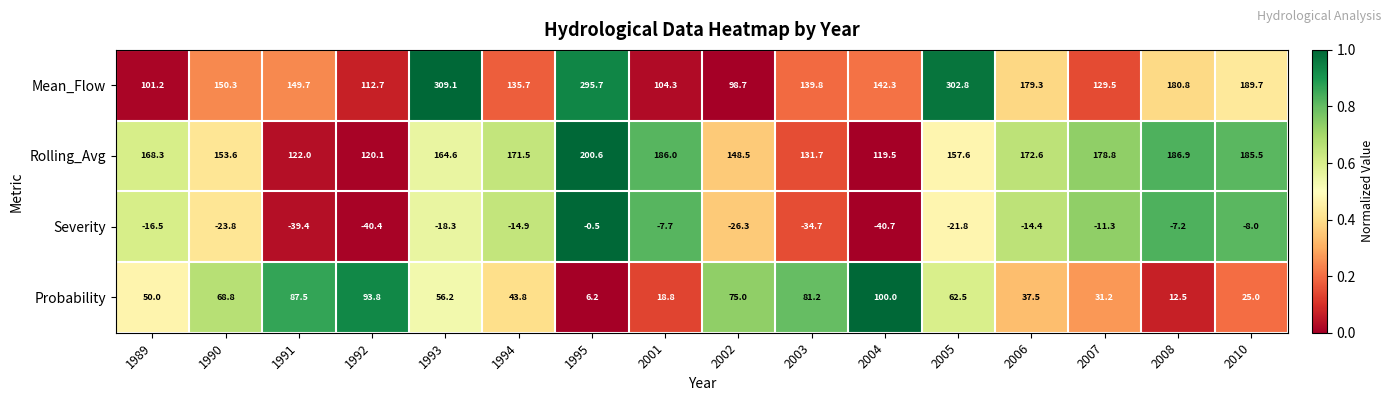

True or false: Severity has a value of -14.9 at 1994.

True